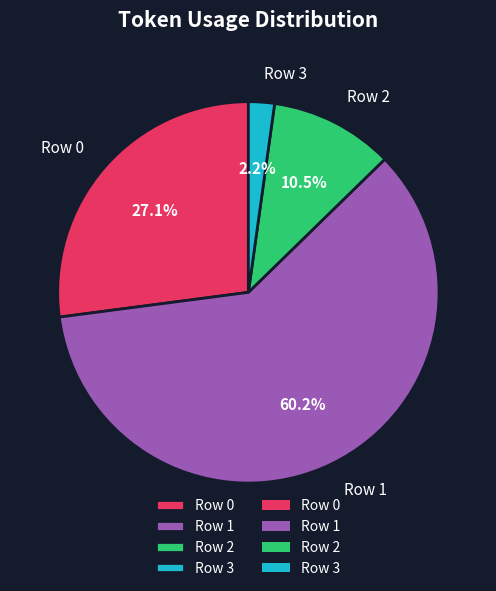

To the nearest percent, what percentage of the pie is Row 3?

2%